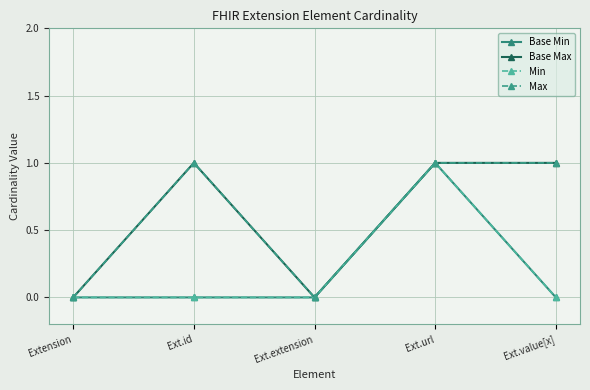

Is this an area chart (filled region under the line)?

No